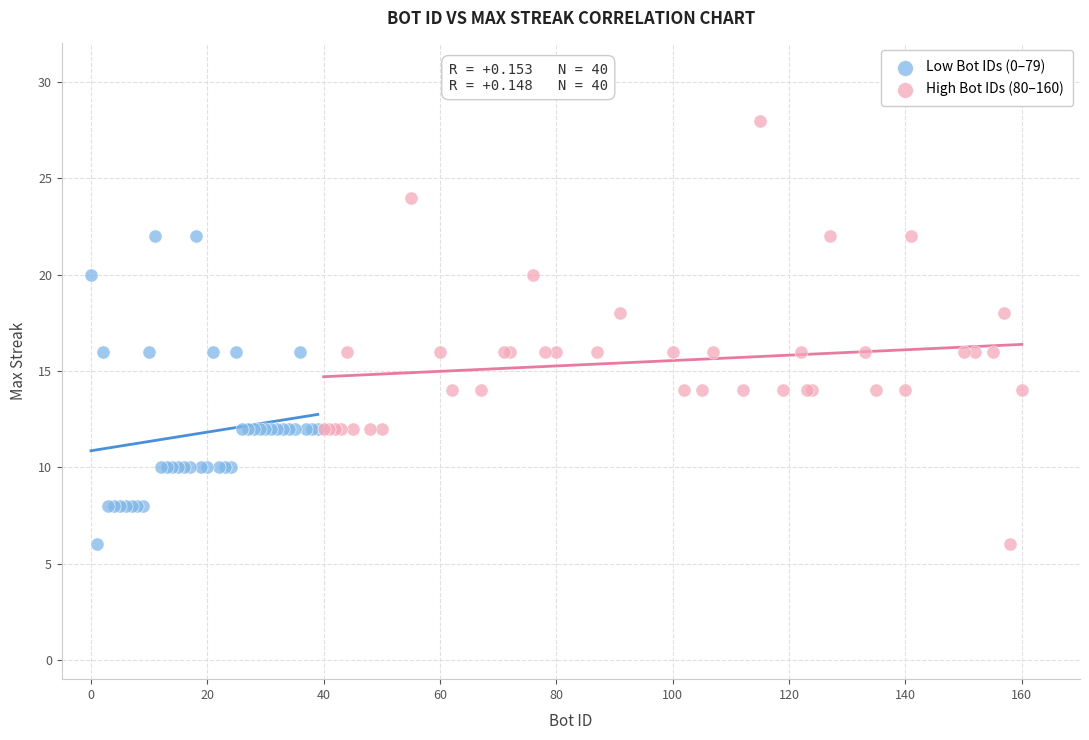

Which series contains the highest Y value?

High Bot IDs (80–160)